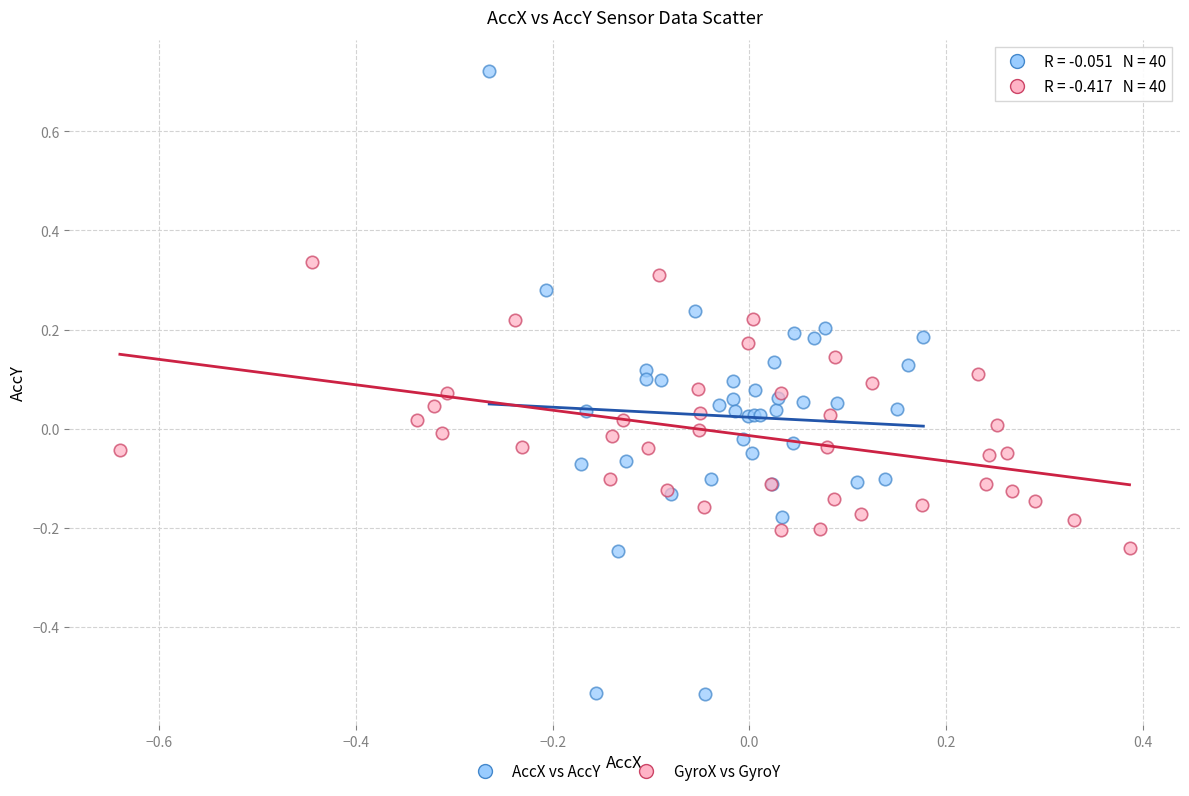

Which series has the largest Y range (max minus min)?

AccX vs AccY